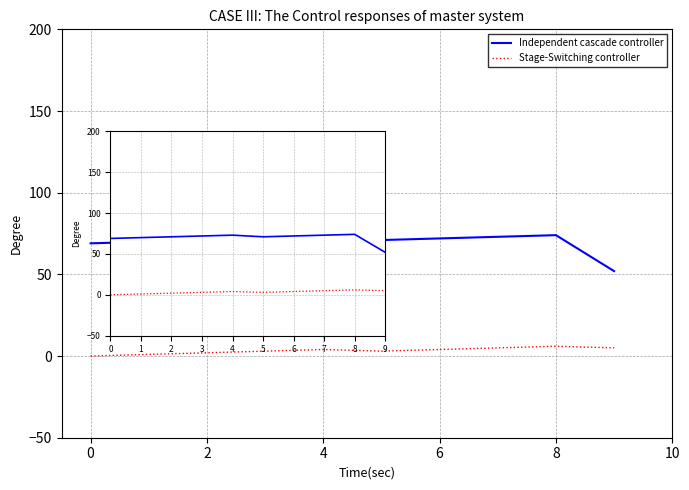

True or false: Stage-Switching controller and Independent cascade controller cross at least once.

False